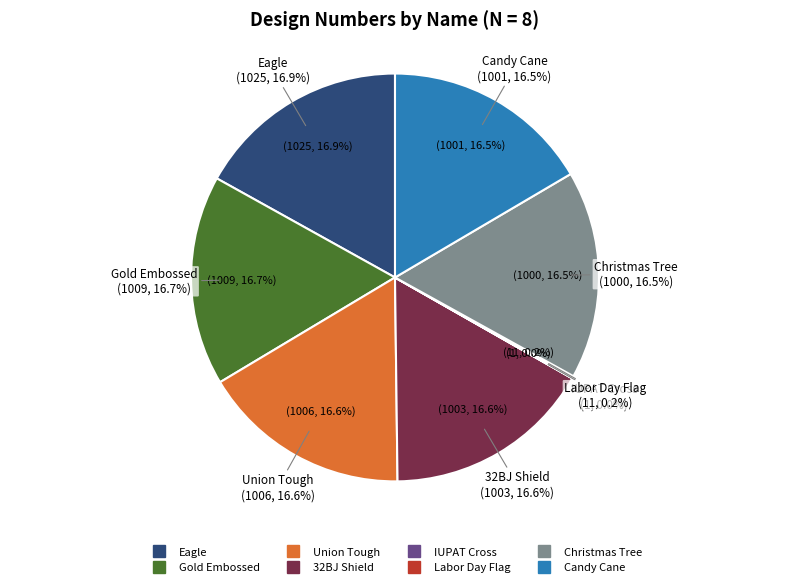

How many segments does this pie chart have?

8